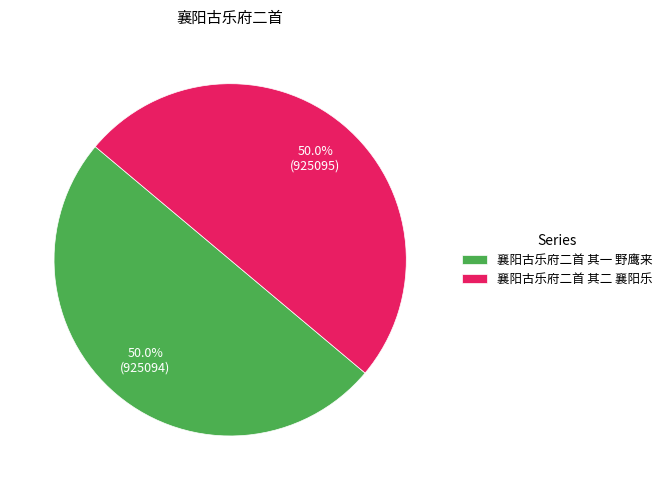

To the nearest percent, what percentage of the pie is 襄阳古乐府二首 其二 襄阳乐?

50%